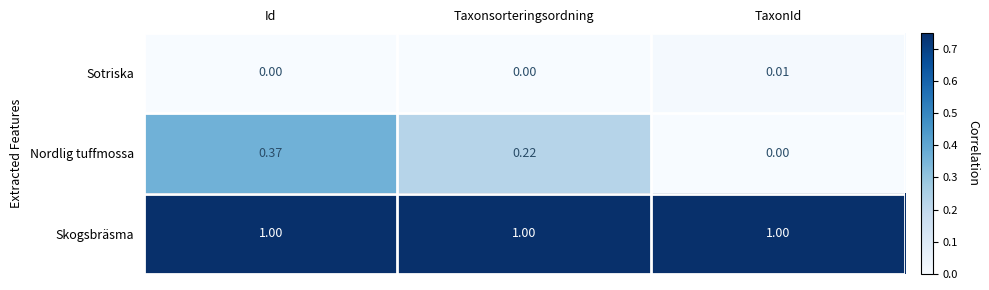

Which series has the largest range (max minus min)?

Nordlig tuffmossa